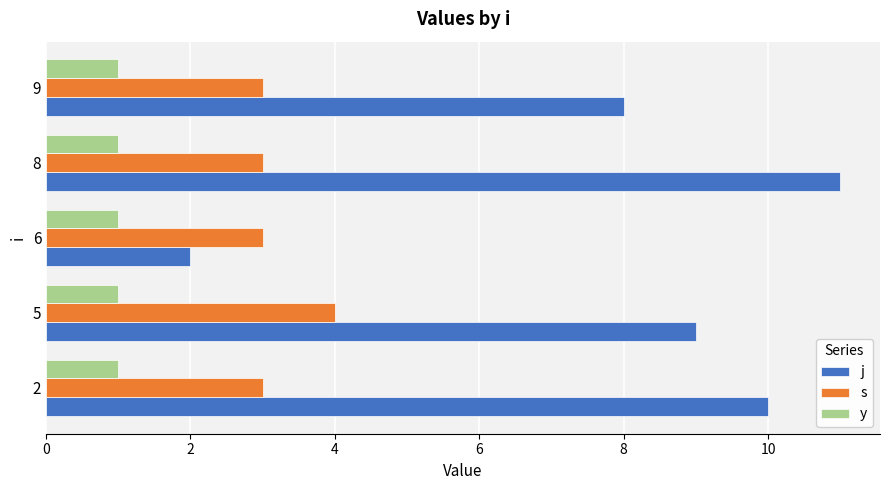

What is the sum of all y values?

5